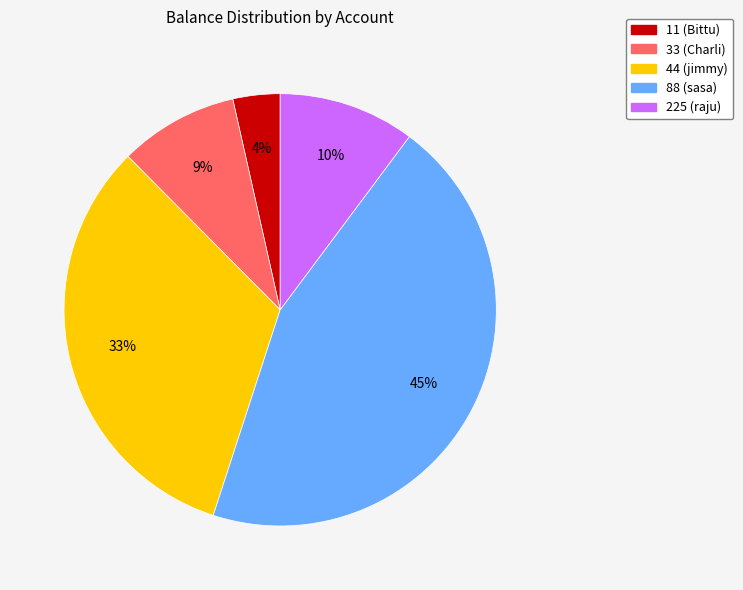

Does 11 (Bittu) represent more than half of the total?

No